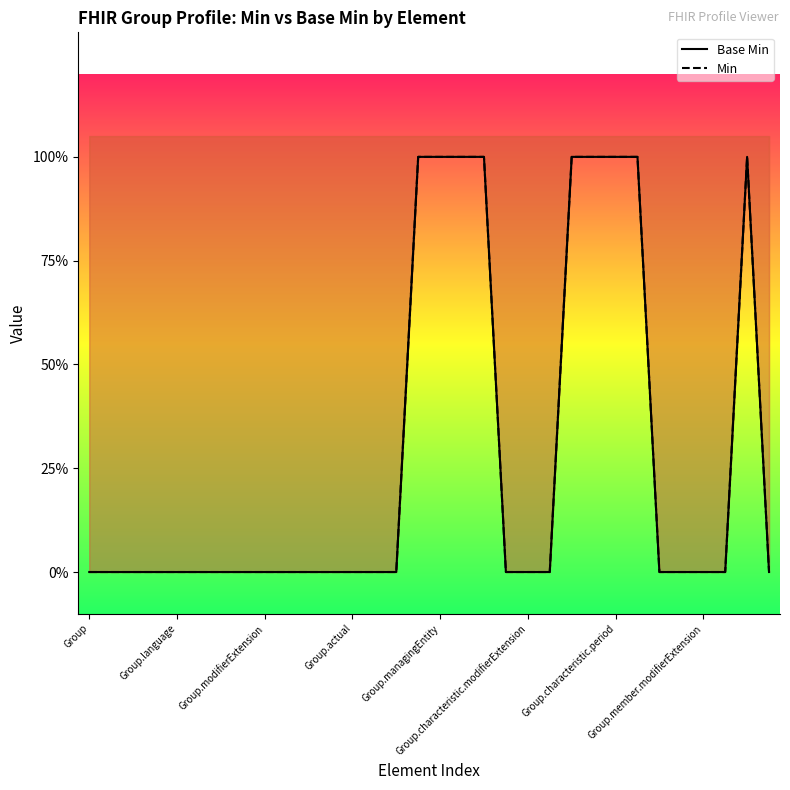

Count the Base Min values in the range 0 to 1.

32